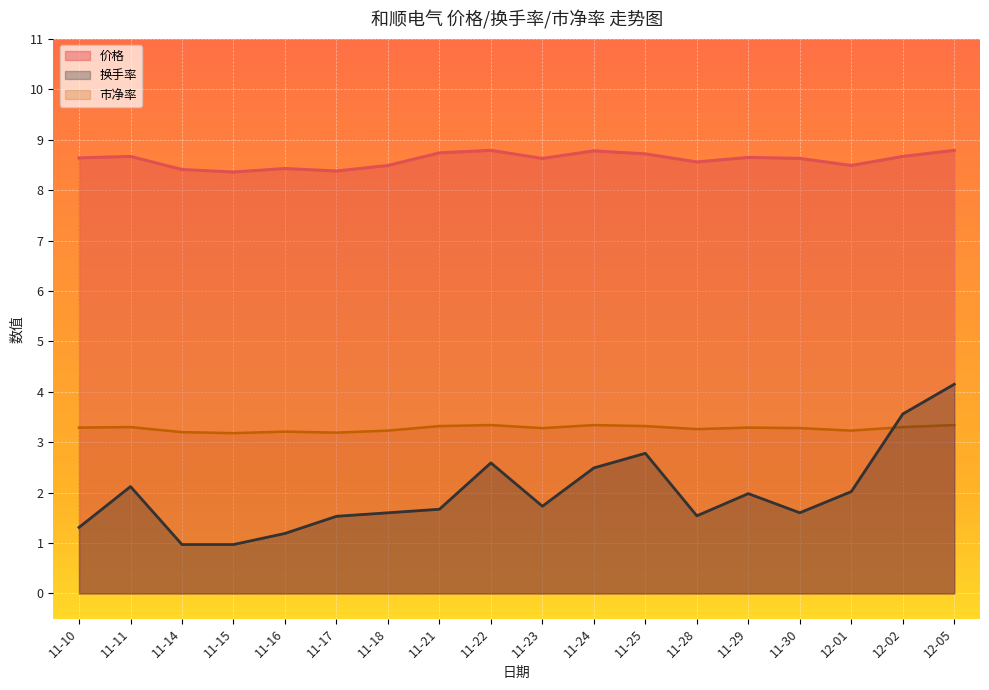

What is the maximum value shown in the chart?

8.8